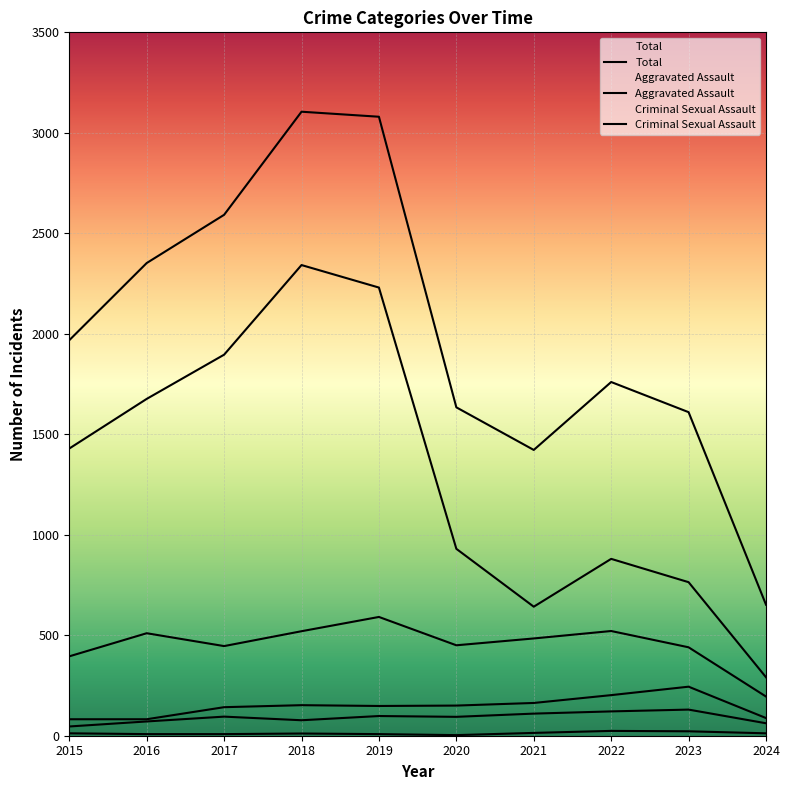

Is it true that Robbery equals 710 at 2016?

False